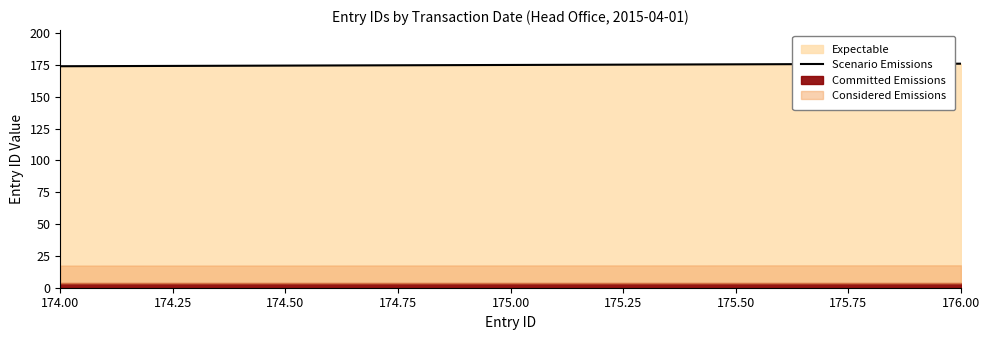

True or false: Scenario Emissions has a value of 241 at 174.00.

False